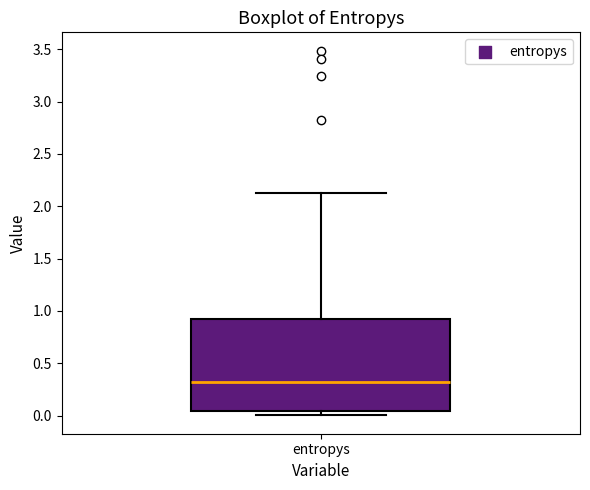

Read this box plot against the y-axis: the position of the median line, the range covered by the box, and the ends of both whiskers. The values are not printed on the chart, so give them approximately, as read against the axis.

median 0.30, box 0.05 to 0.90, whiskers 0.00 to 2.15